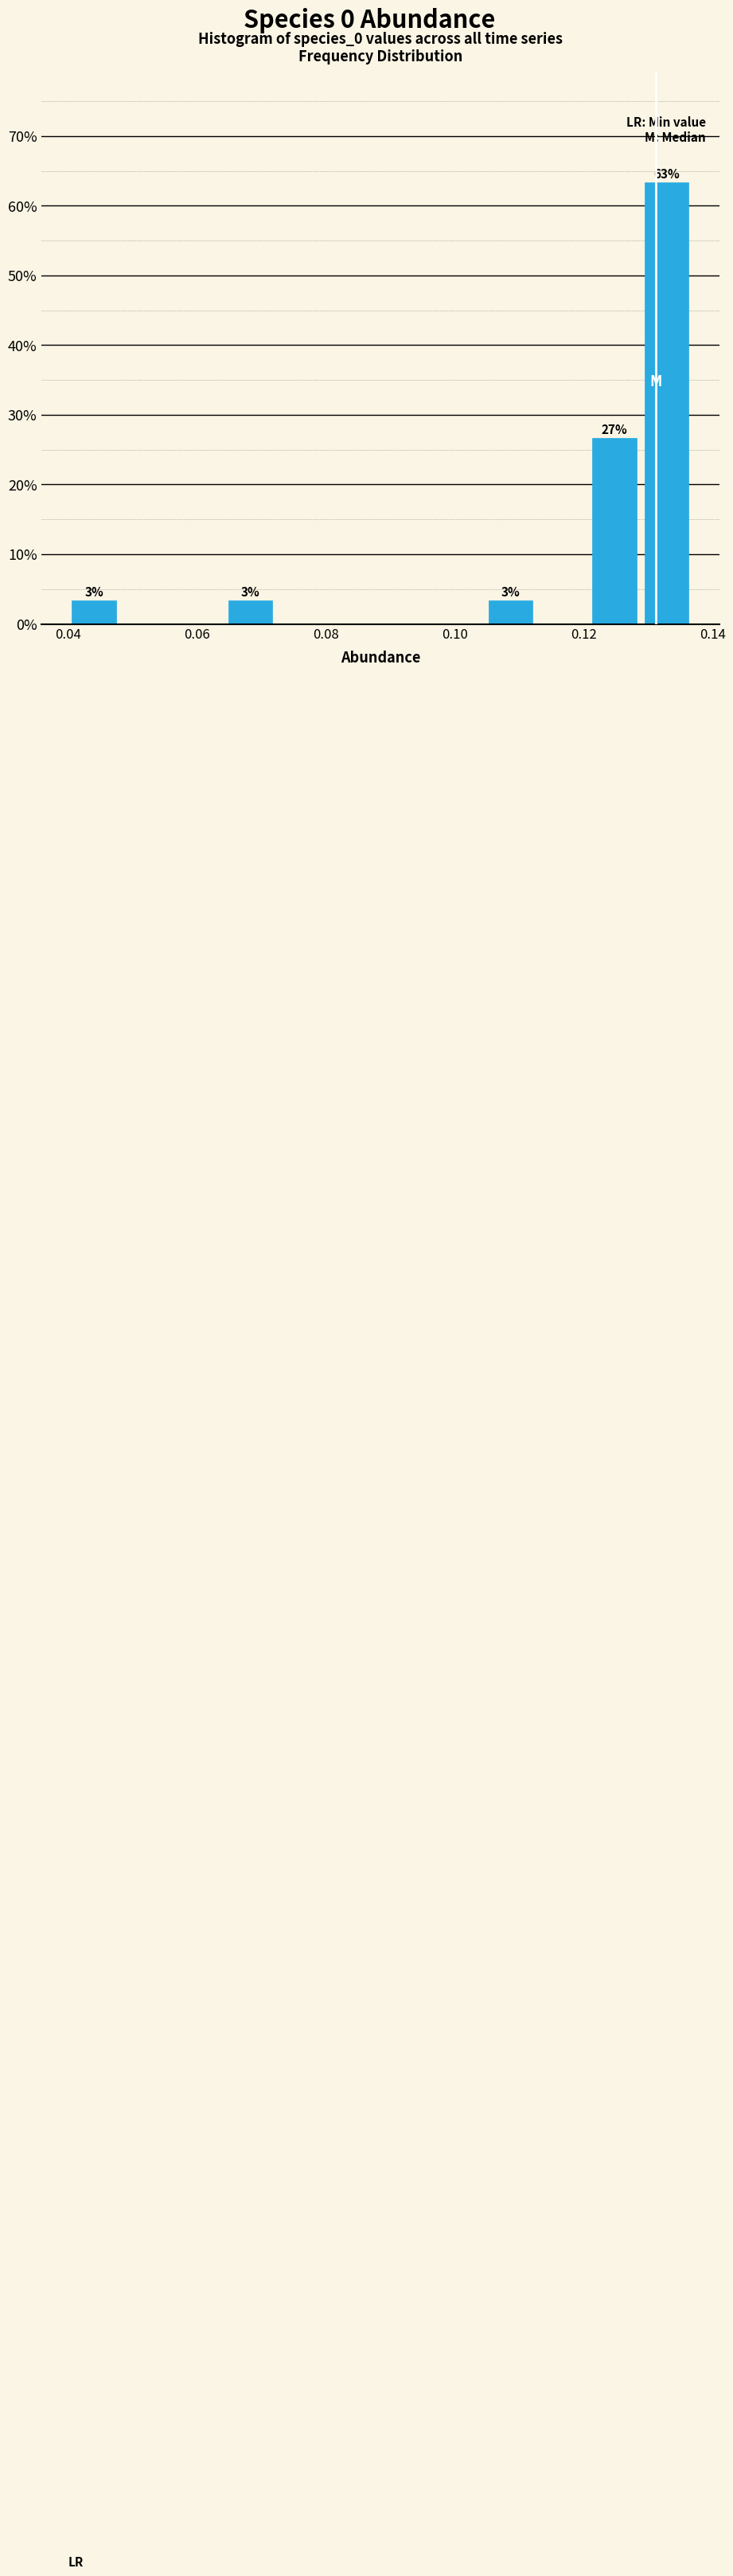

Which range on the x-axis has the tallest bar?

0.128 to 0.136